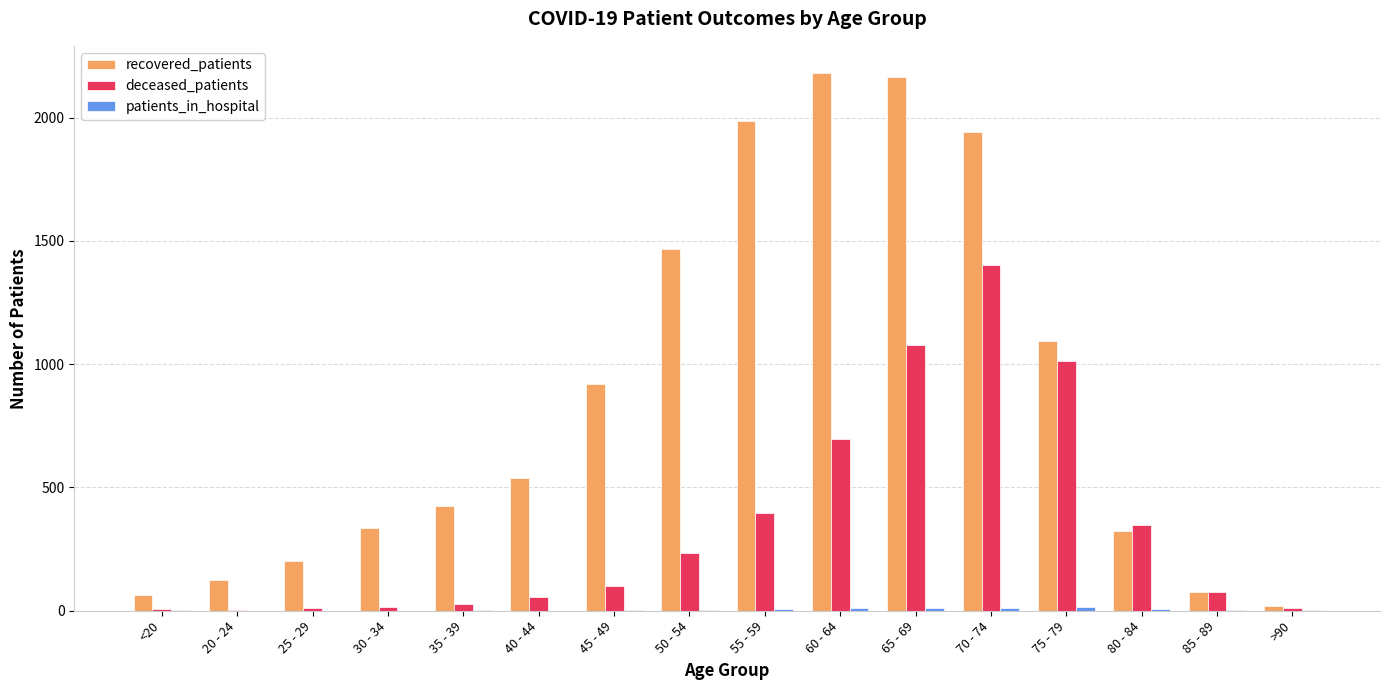

Read the deceased_patients value at 55 - 59.

398